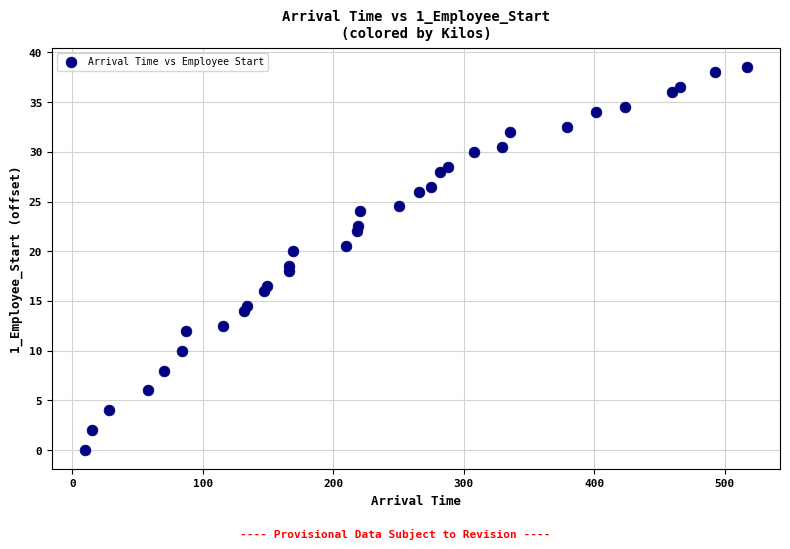

What is the range of X values (max minus min)?

507.1